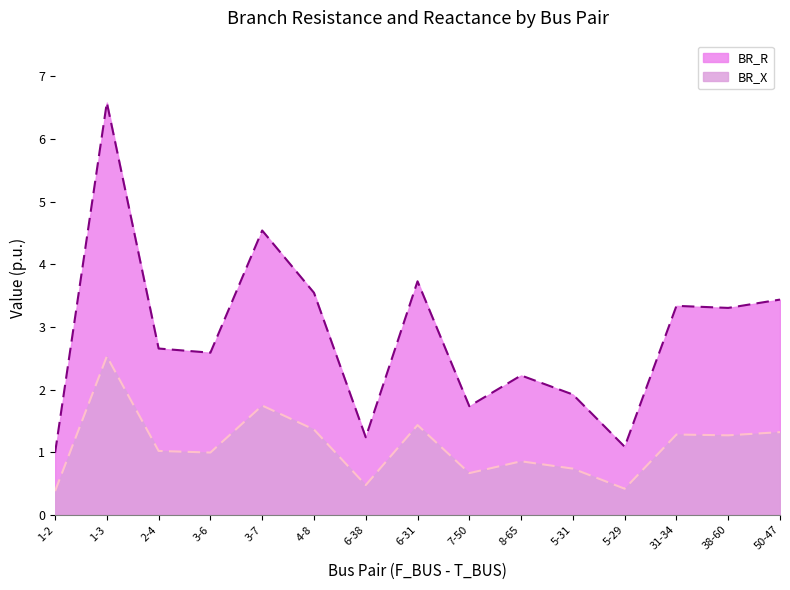

True or false: BR_R has a value of 4.7 at 2-4.

False